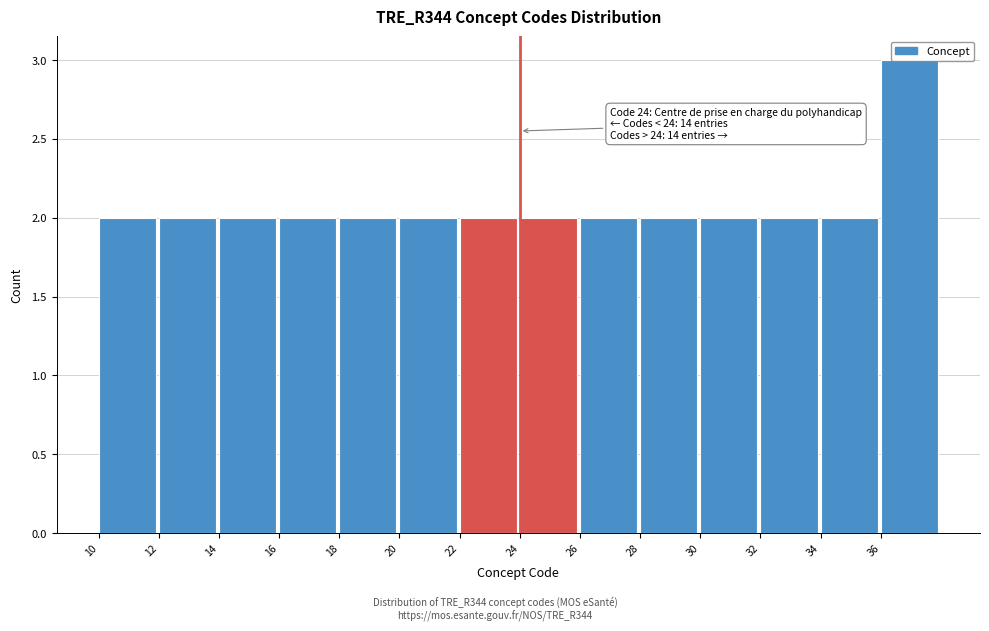

Over which range of the x-axis is the bar tallest?

36 to 38